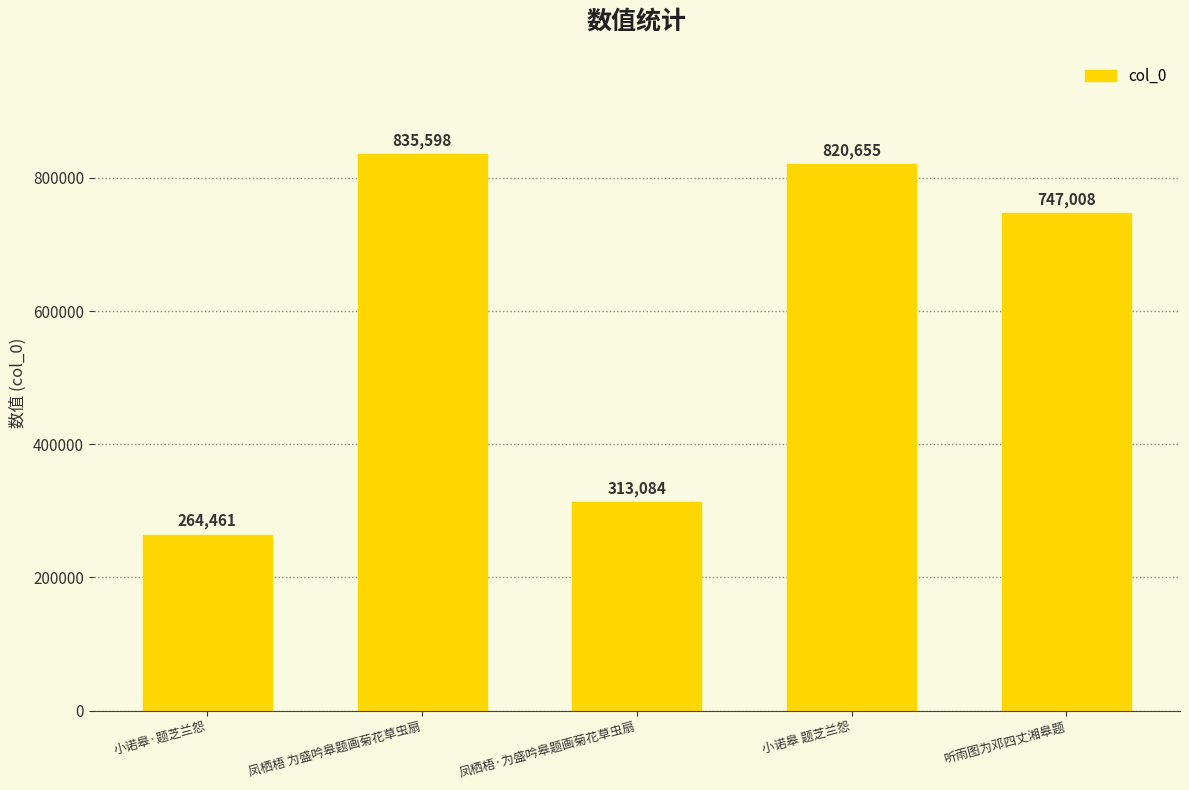

Reading left to right, transcribe all the data shown in this chart.

264461	835598	313084	820655	747008